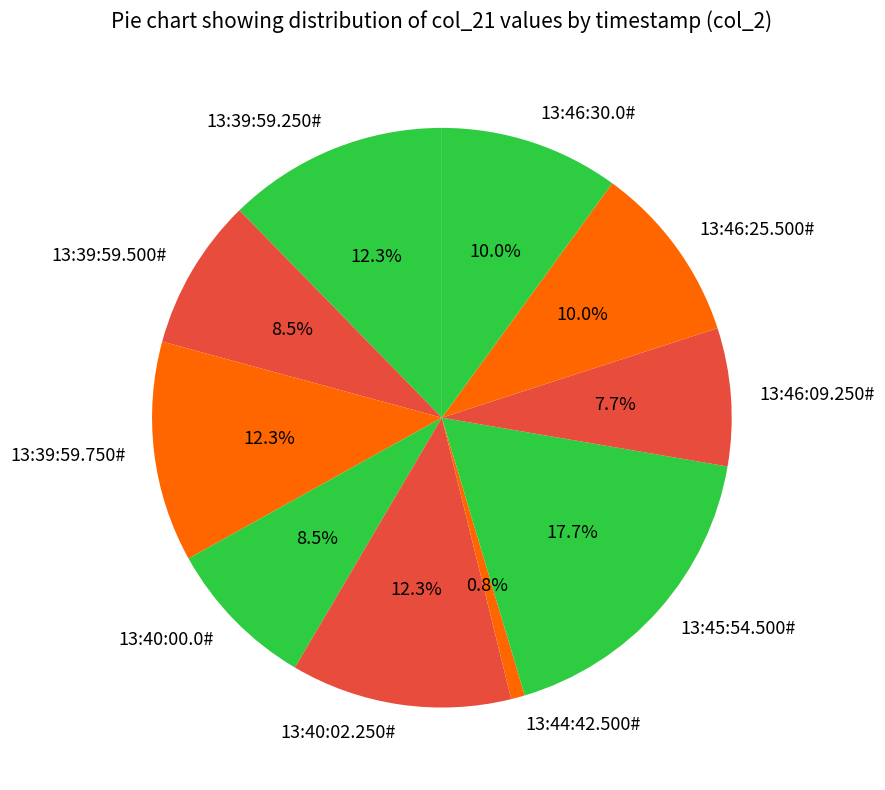

To the nearest percent, what percentage of the pie is 13:39:59.750#?

12%